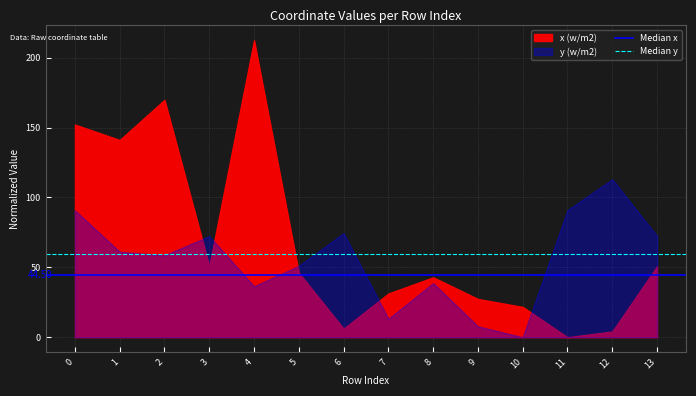

What is the value of the Median x point at the 1st from the left?

44.5